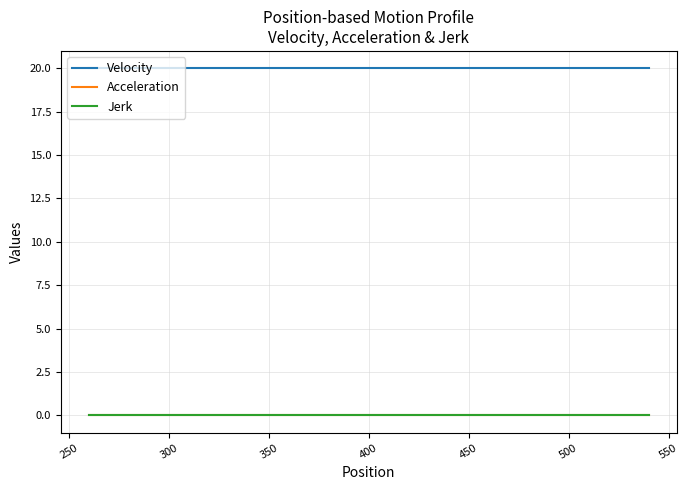

Is this an area chart (filled region under the line)?

No